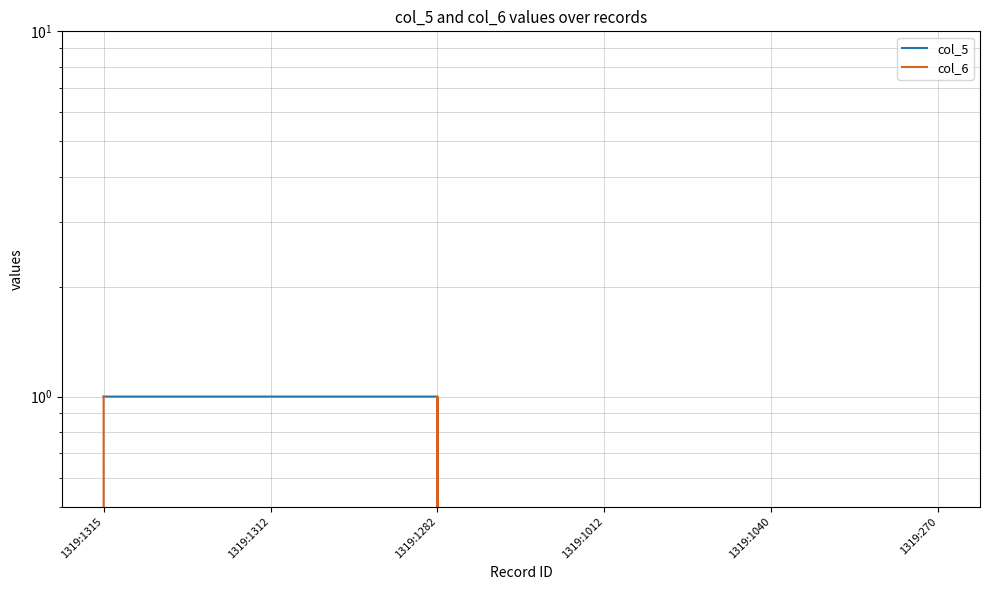

The col_5 series shows 1 at 1319:1312. True or false?

False